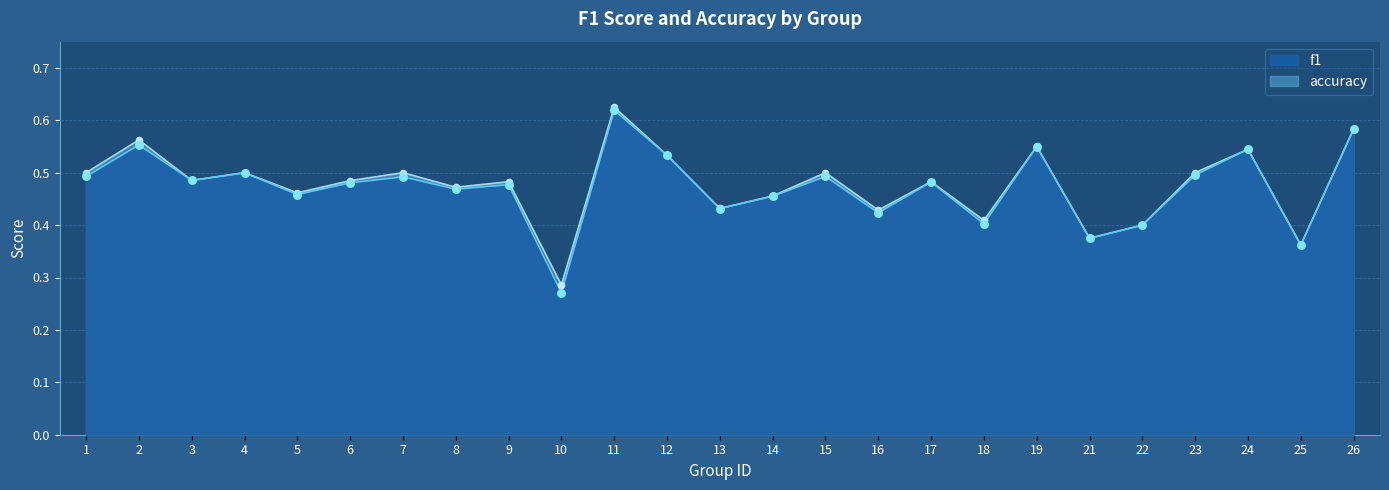

At how many categories does at least one series exceed 0?

25